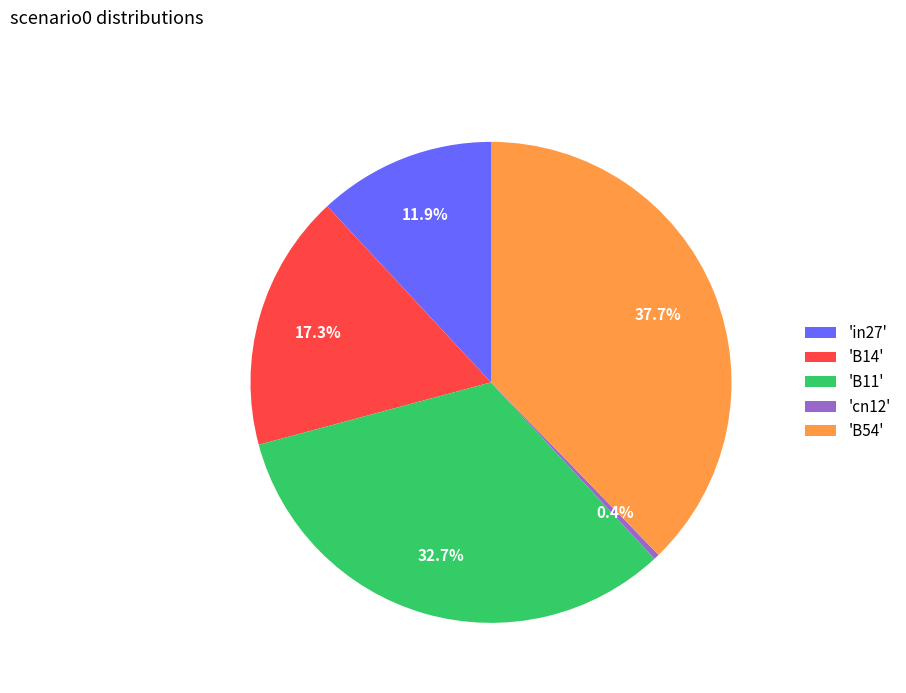

Combined, do 'B54' and 'cn12' account for over 50%?

No